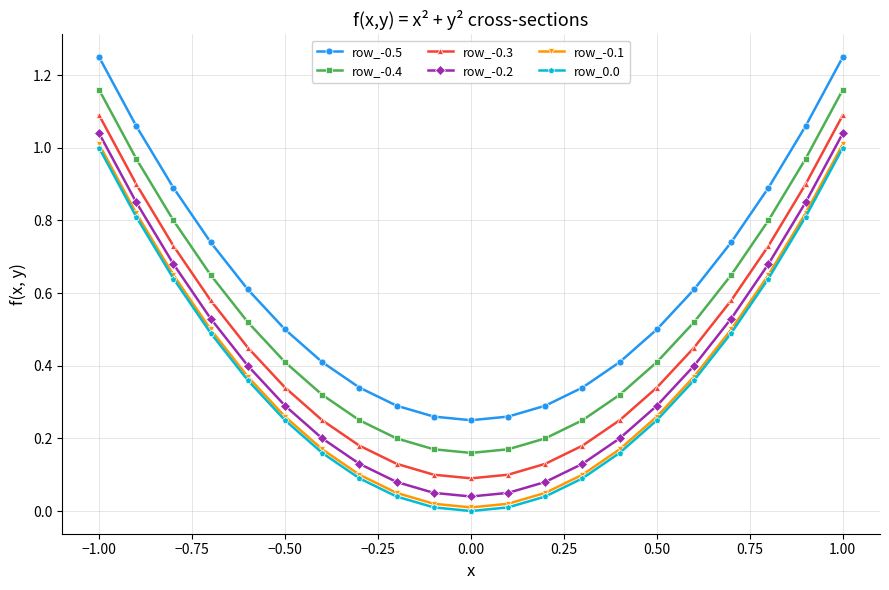

True or false: row_-0.5 has more than 2 points higher than both neighbors.

False